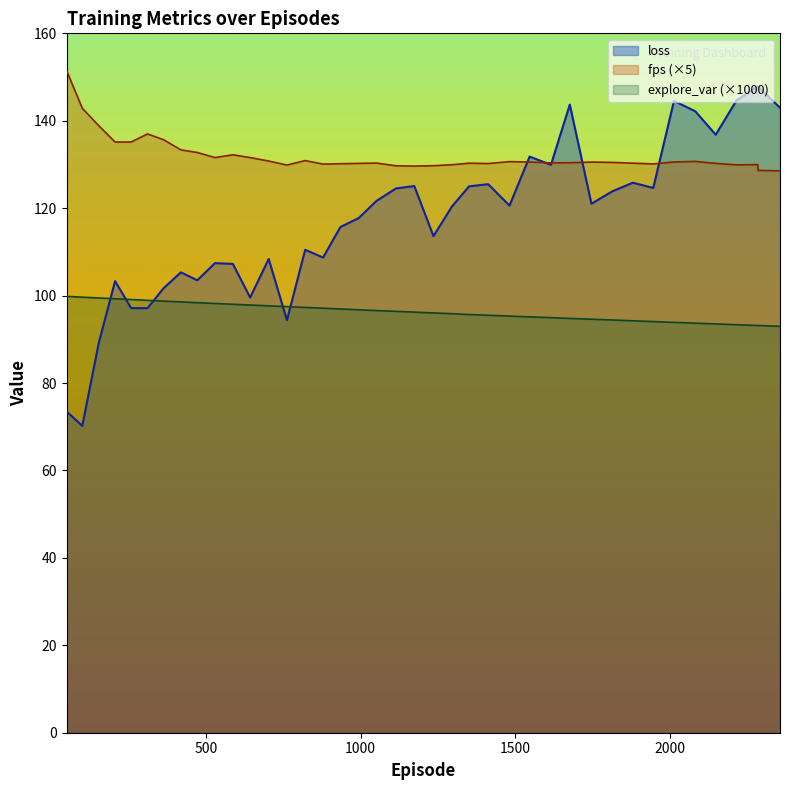

At which category does the chart reach its minimum across all series?

100.0